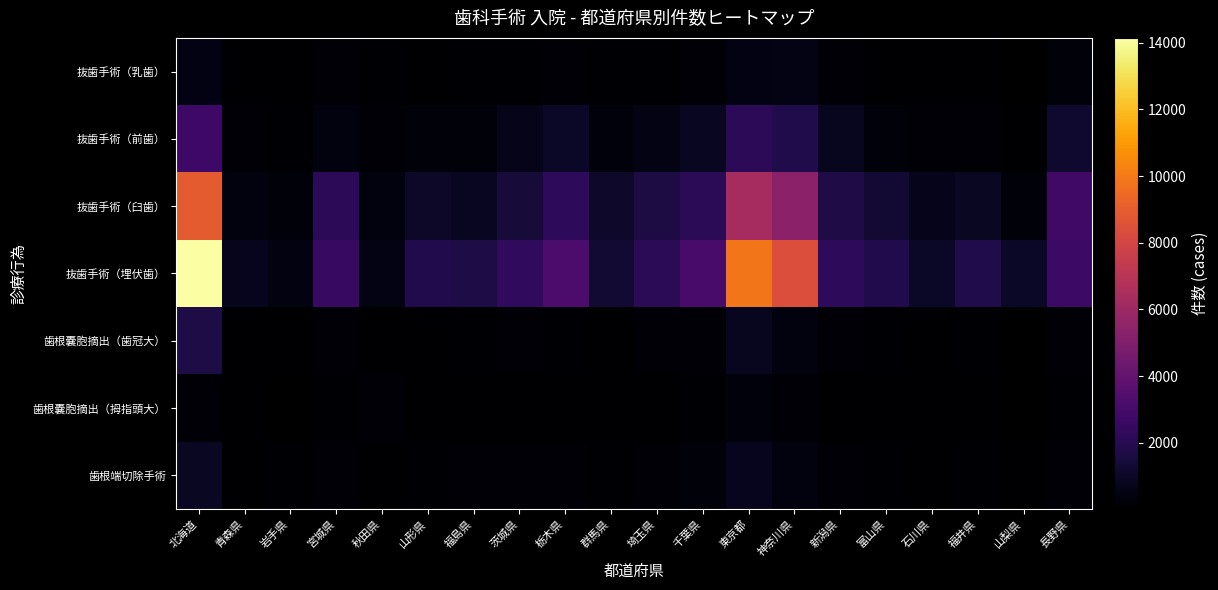

Where does the 抜歯手術（前歯） series first go above 353?

北海道